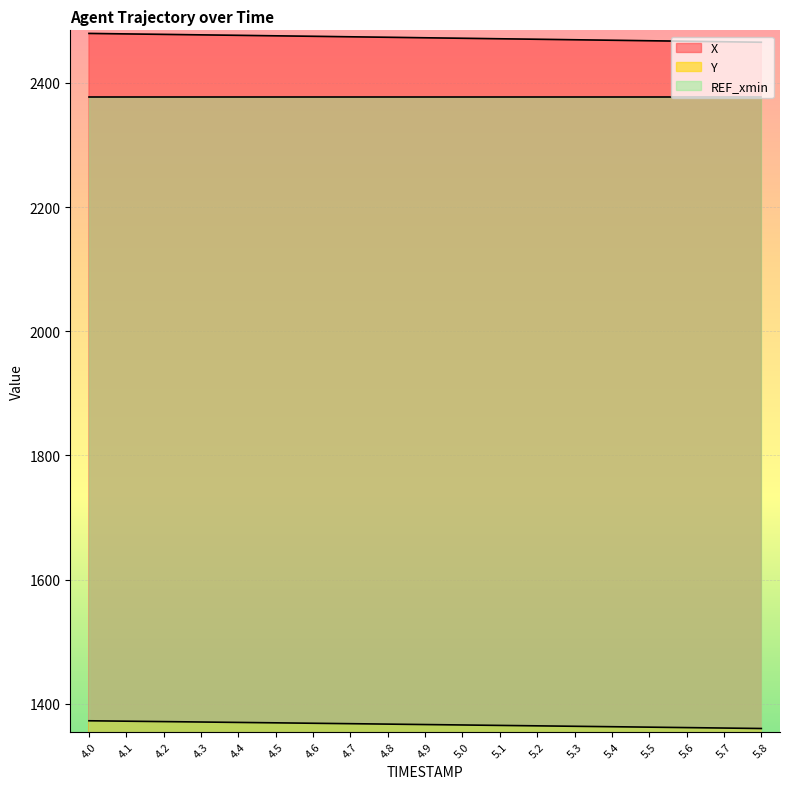

Reading left to right, list all the values displayed in this chart.

X: 2479.5	2478.7	2478.0	2477.2	2476.4	2475.7	2474.9	2474.1	2473.3	2472.5	2471.7	2470.9	2470.1	2469.3	2468.5	2467.7	2466.9	2466.1	2465.3
Y: 1372.8	1372.2	1371.5	1370.9	1370.2	1369.5	1368.8	1368.2	1367.5	1366.8	1366.1	1365.4	1364.7	1364.0	1363.3	1362.6	1361.9	1361.1	1360.4